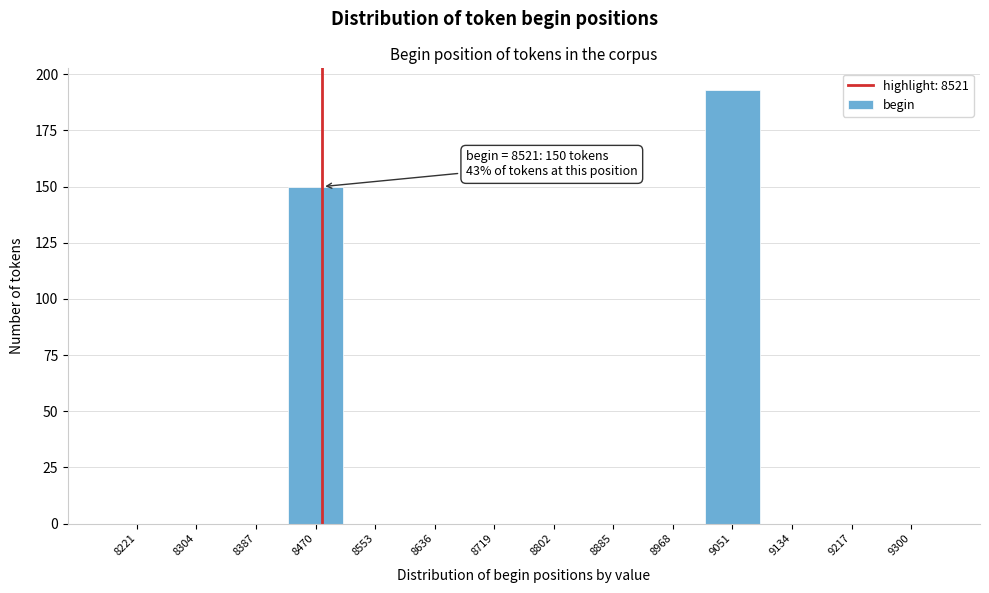

Reading right to left, extract all data points from this chart.

9300=0	9217=0	9134=0	9051=193	8968=0	8885=0	8802=0	8719=0	8636=0	8553=0	8470=150	8387=0	8304=0	8221=0